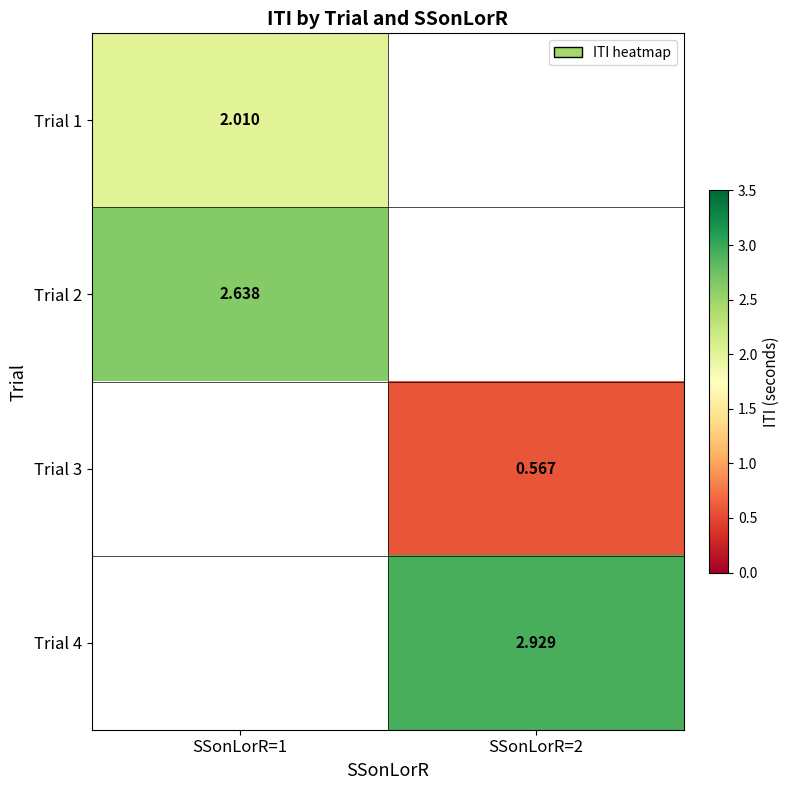

Count the number of categories in the chart.

2